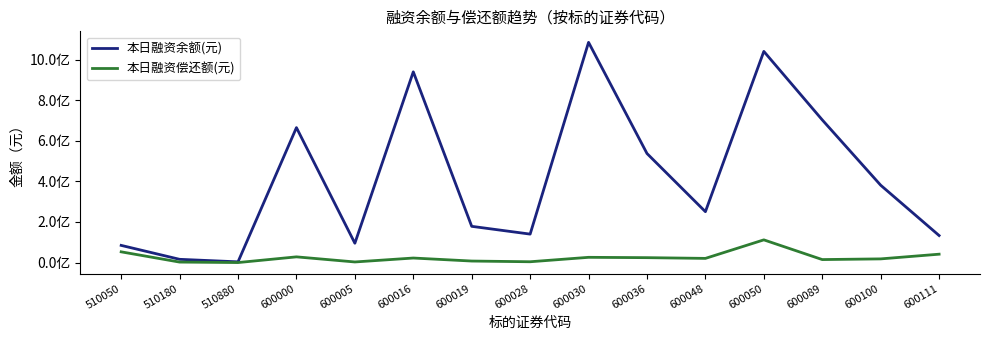

Does the chart display data point markers on the line(s)?

No